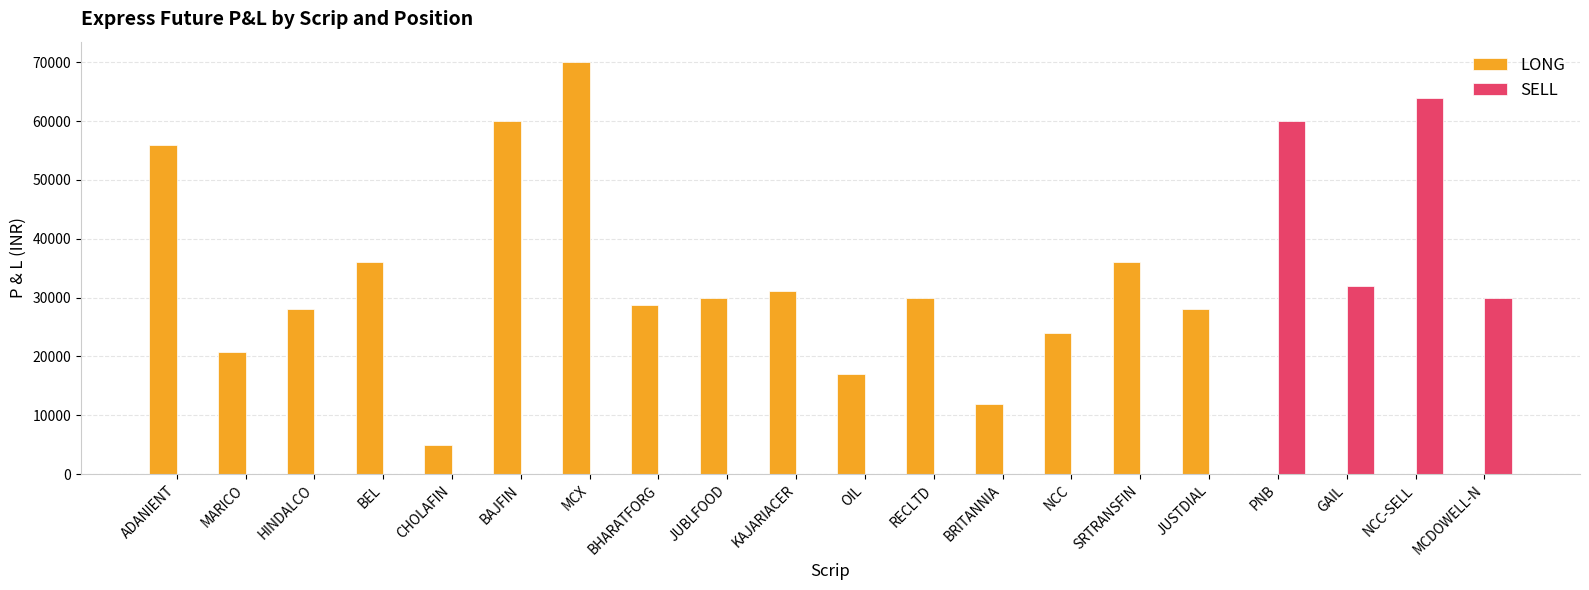

At which label does SELL reach its peak?

NCC-SELL